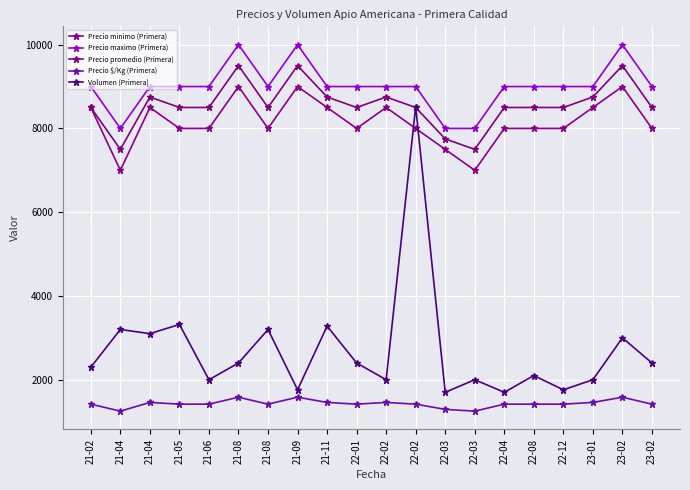

What is the approximate value of Precio minimo (Primera) at 23-02, to the nearest 100?

8000